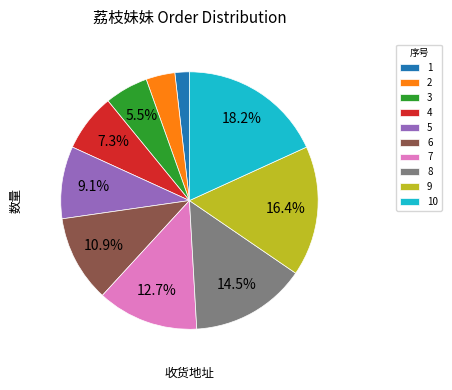

What is the total percentage of 7 and 3?

18.2%